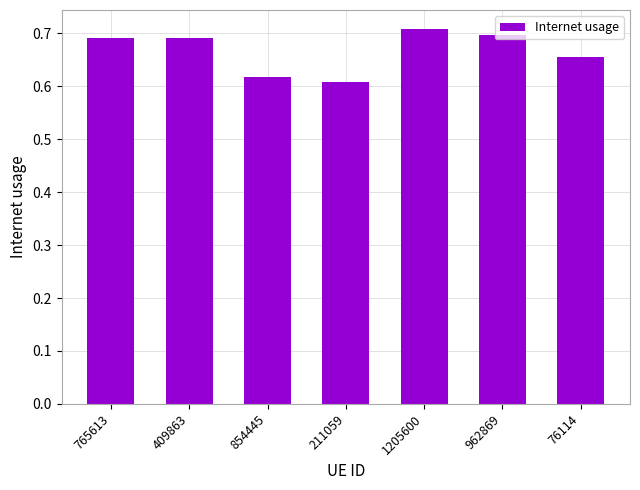

Where is the data nearest to the value 0?

211059